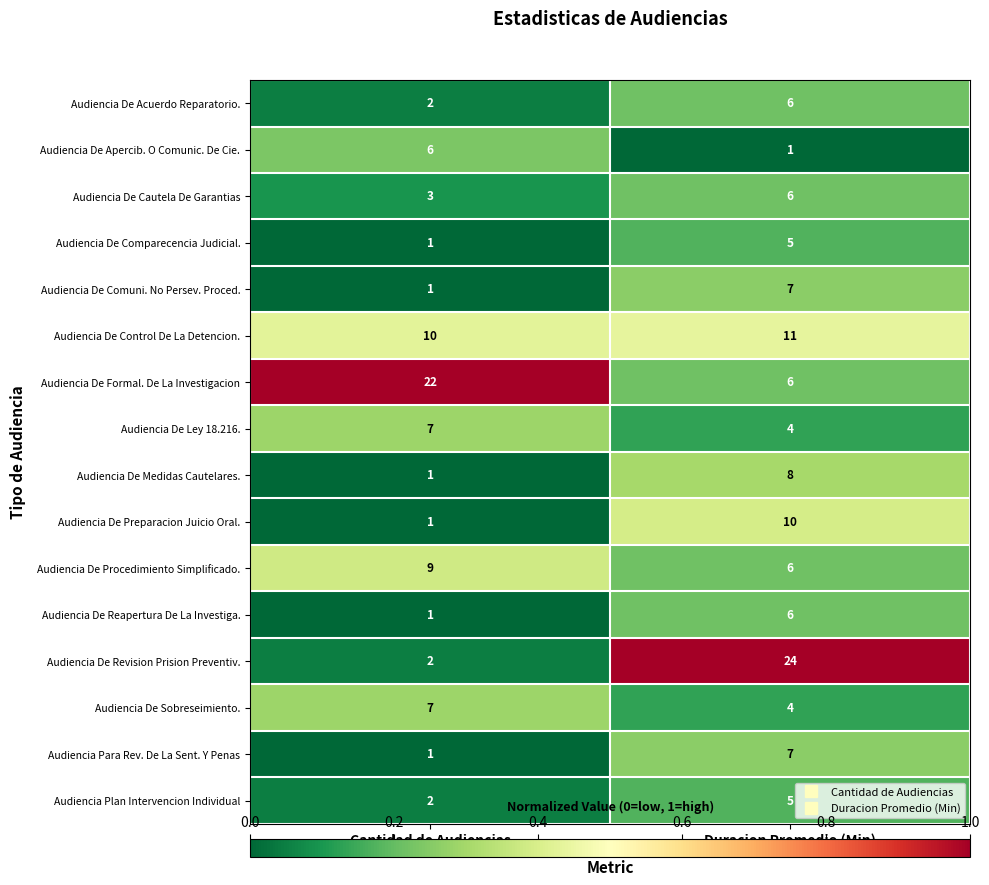

The value of Audiencia De Reapertura De La Investiga. at Cantidad de Audiencias is 1. True or false?

True